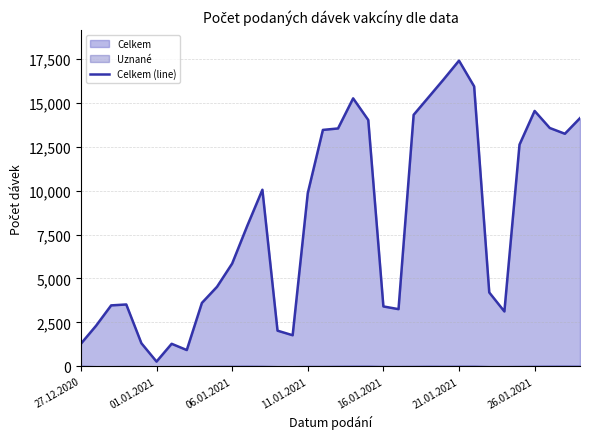

True or false: the data shows 1284 at 27.12.2020.

True